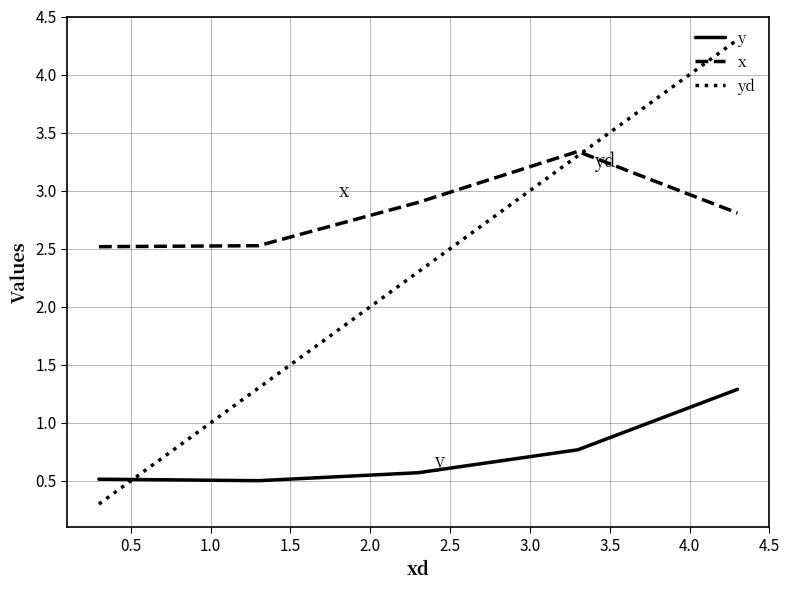

How many times do x and yd cross each other?

1